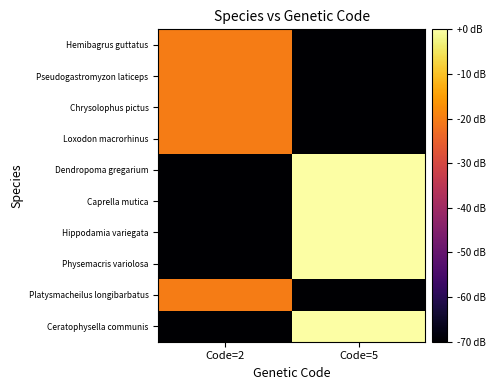

Between Code=2 and Code=5, which is larger?

Code=2